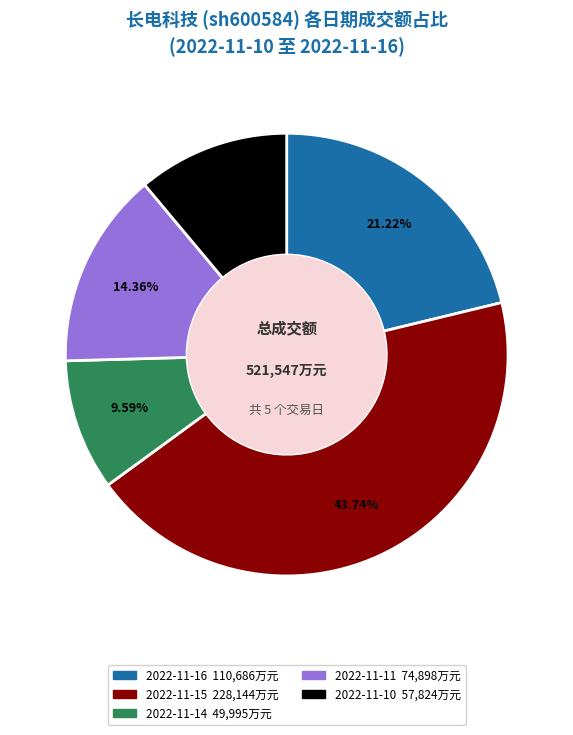

To the nearest percent, what percentage of the pie is 2022-11-10?

11%